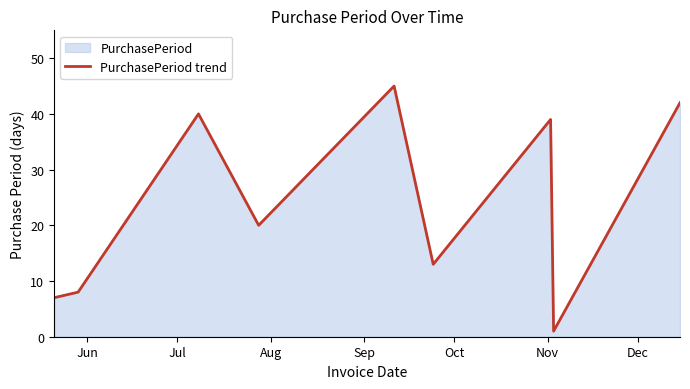

What is the difference between the maximum and minimum values?

44